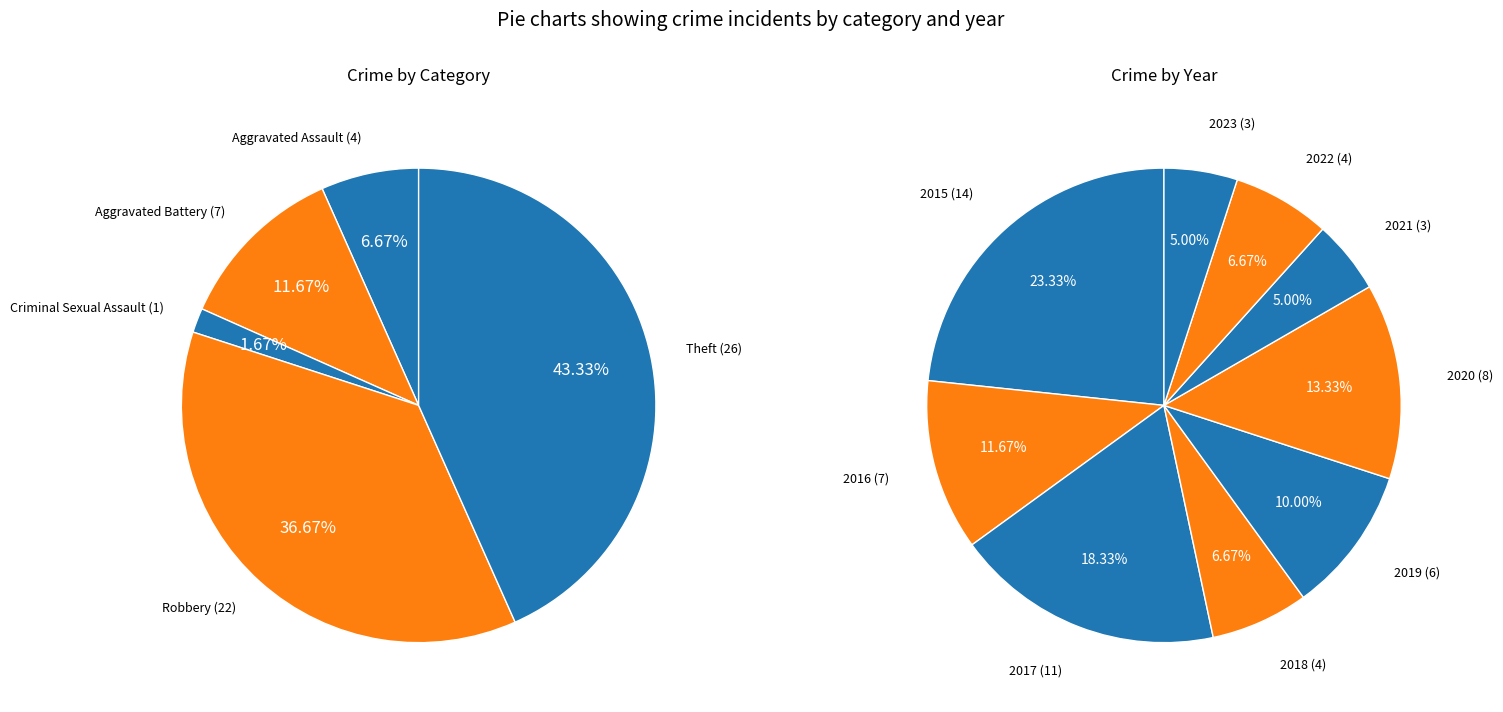

Count the number of slices in the pie.

9